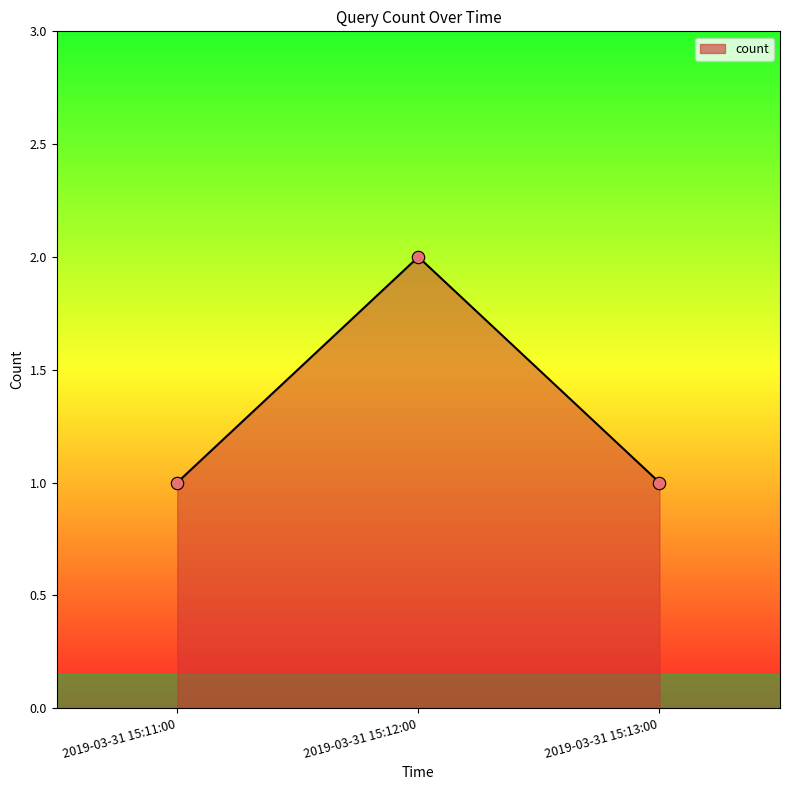

What is the ratio of the value at 2019-03-31 15:12:00 to the value at 2019-03-31 15:13:00?

2.0